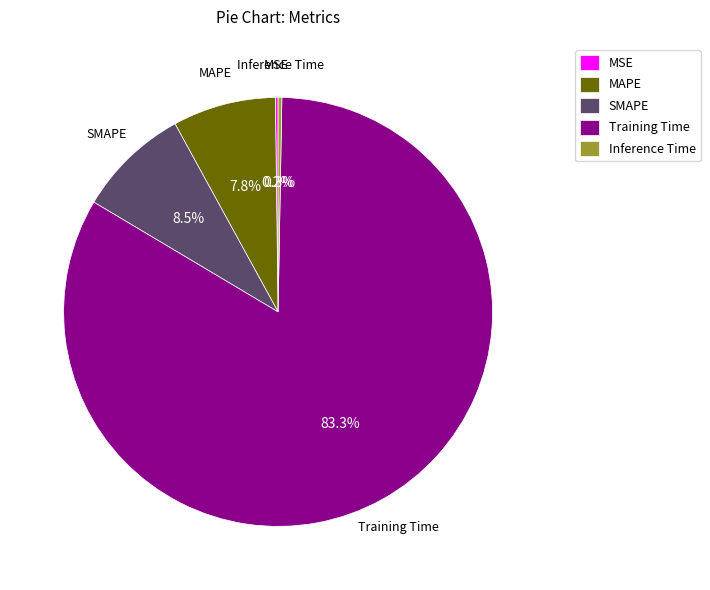

Which category has the biggest portion of the pie?

Training Time